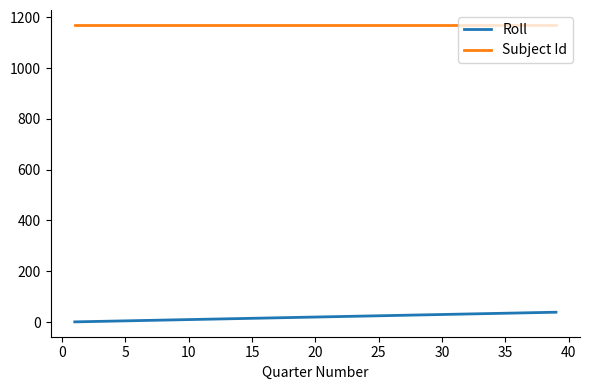

True or false: Roll and Subject Id intersect in this chart.

False